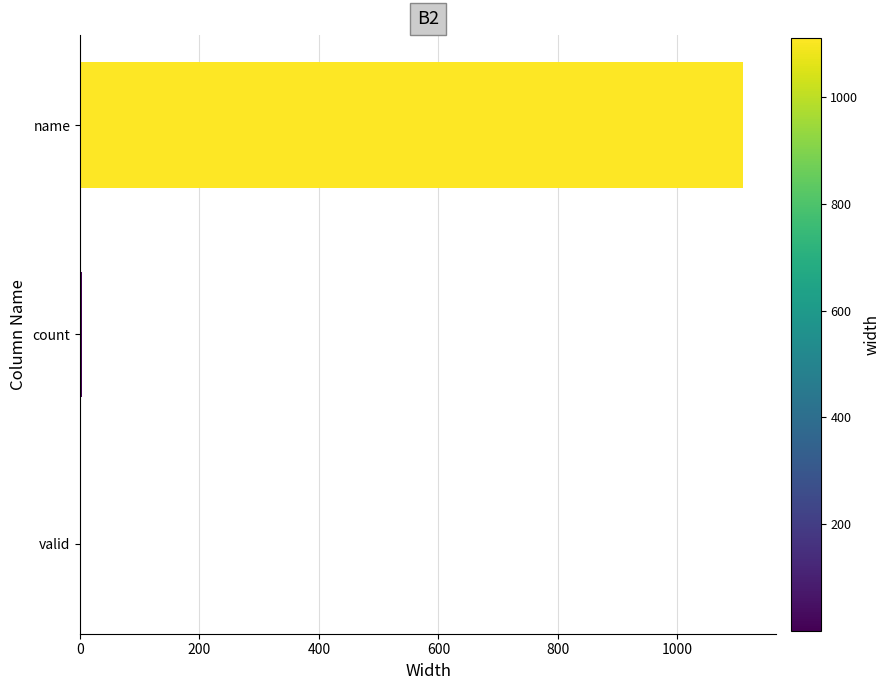

What is the sum of all values?

1114